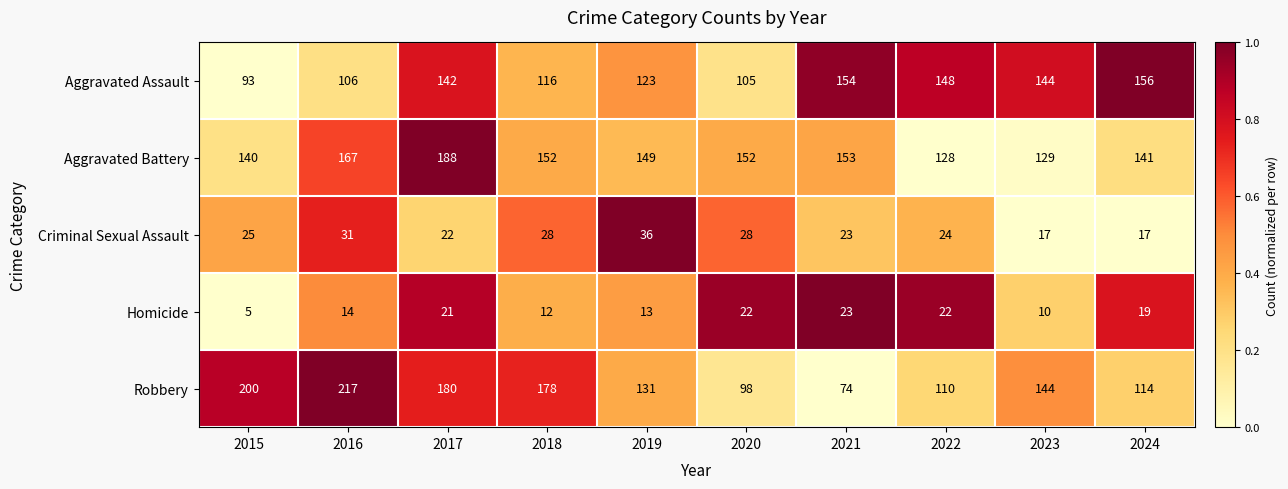

Is it true that Criminal Sexual Assault equals 44 at 2015?

False